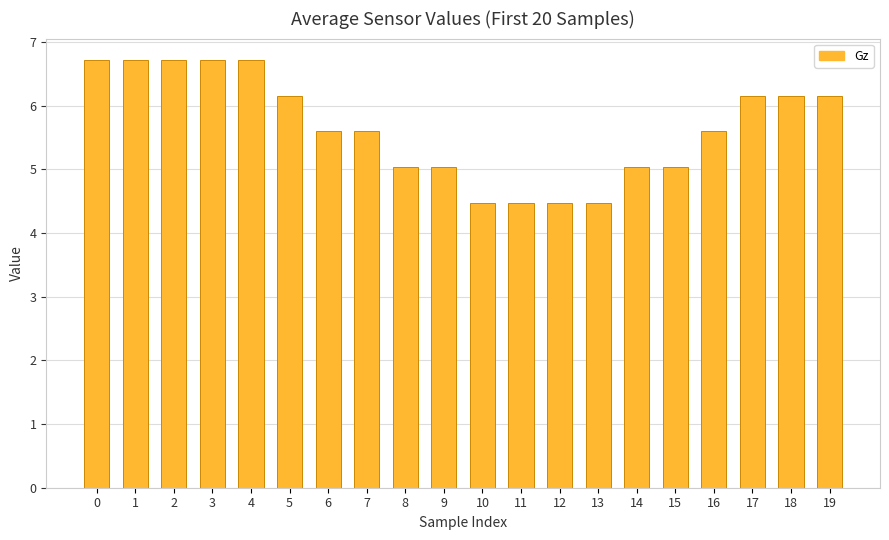

The value at 12 is 6.7. True or false?

False